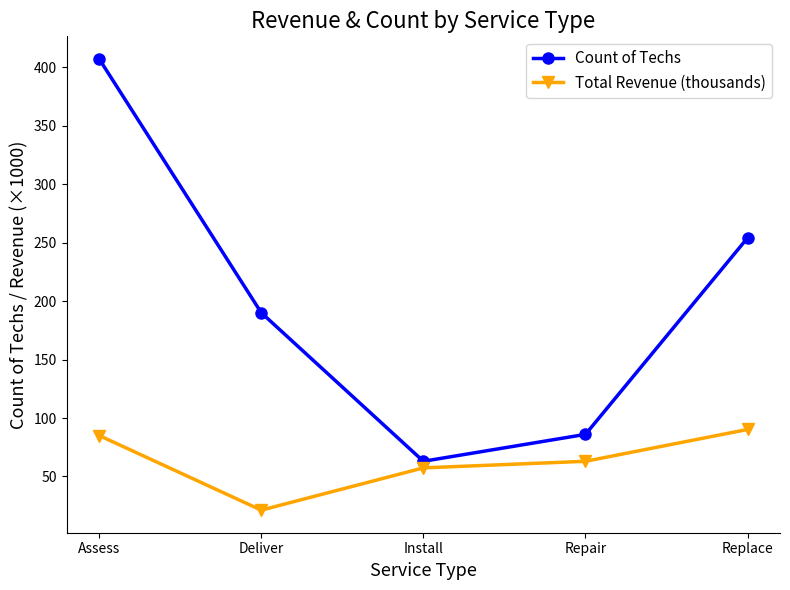

What is the label of the 4th point from the left?

Repair